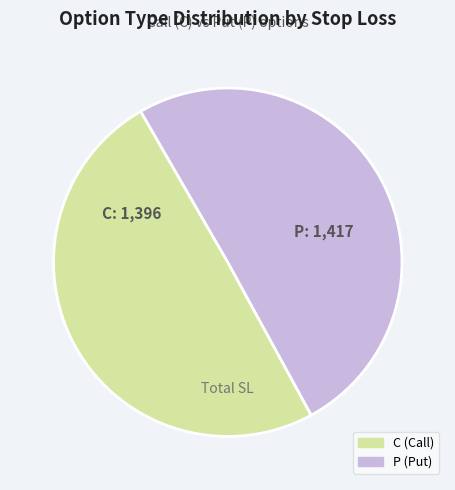

Is C the majority of the pie?

No